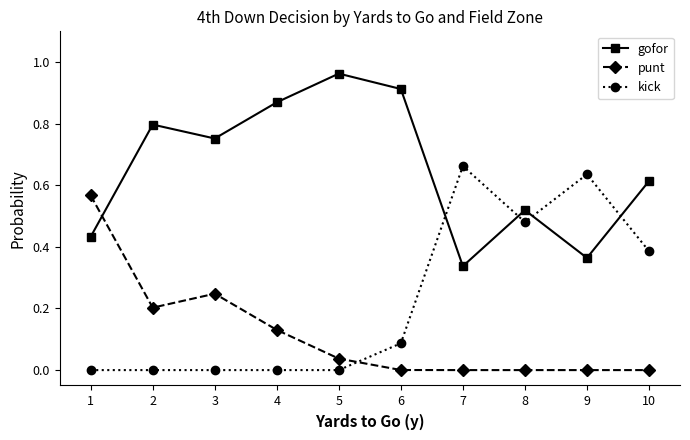

At how many categories does at least one series exceed 0?

10